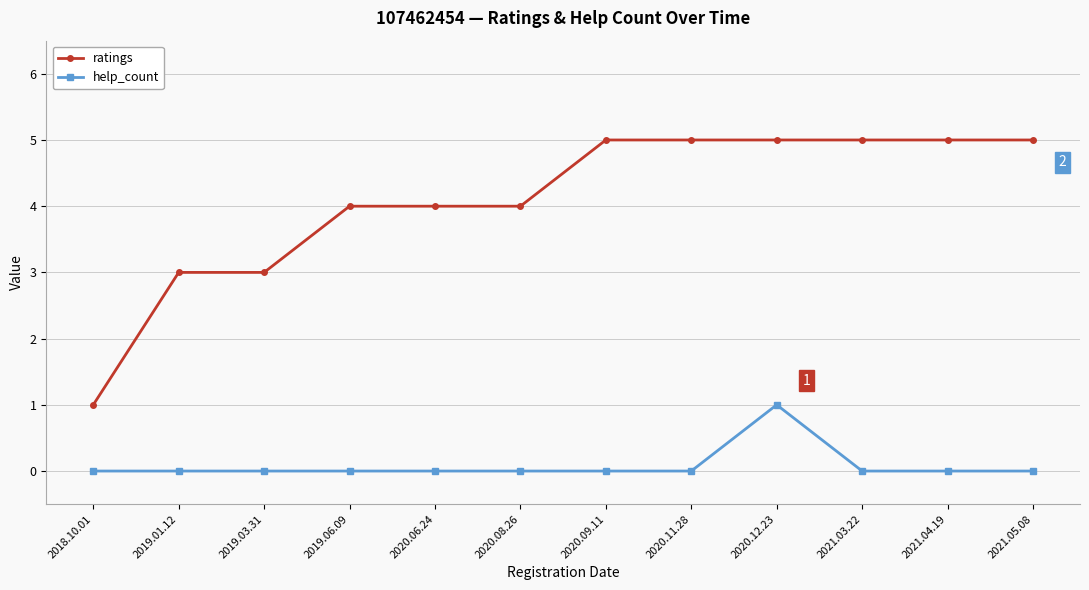

What is the maximum value for ratings?

5